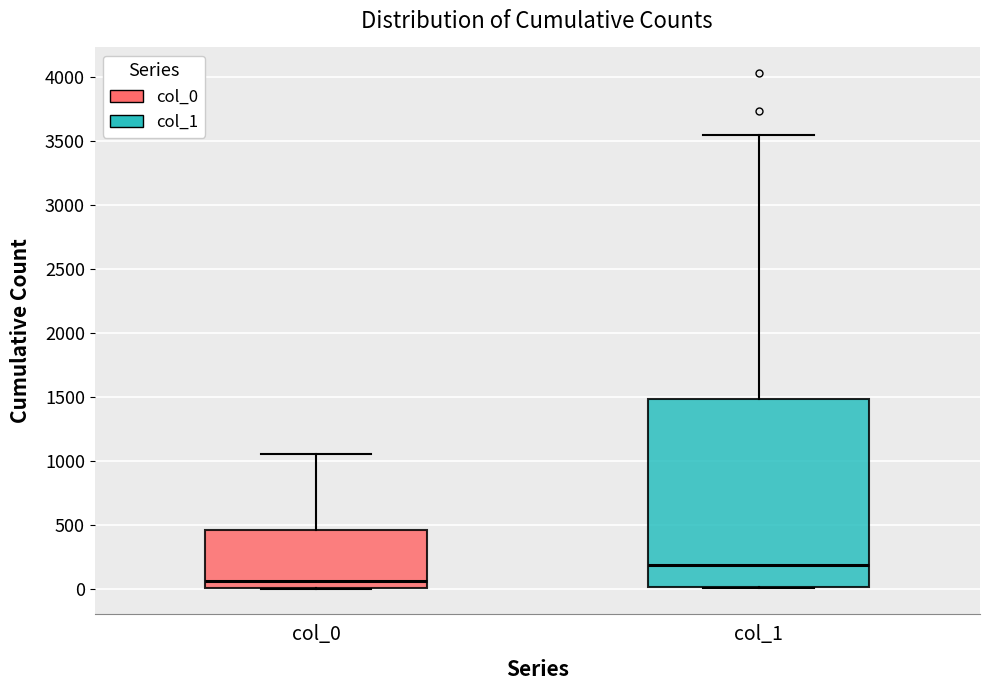

Which box's median line is the lowest?

col_0